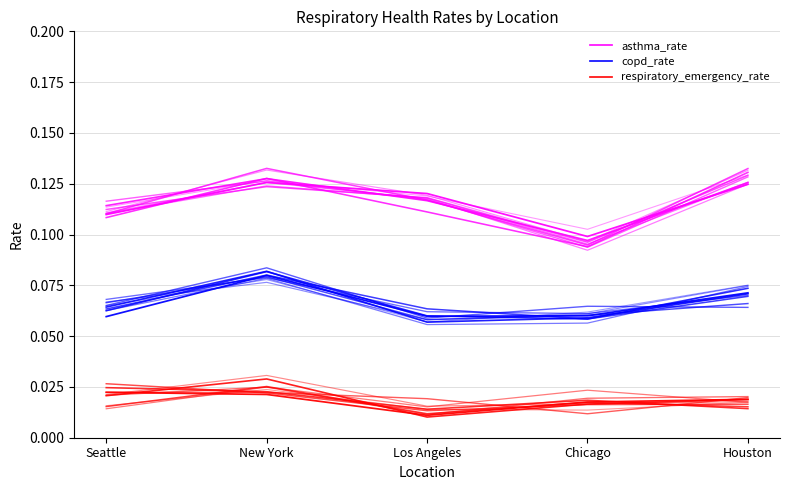

What is the label of the 1st point from the right?

Houston